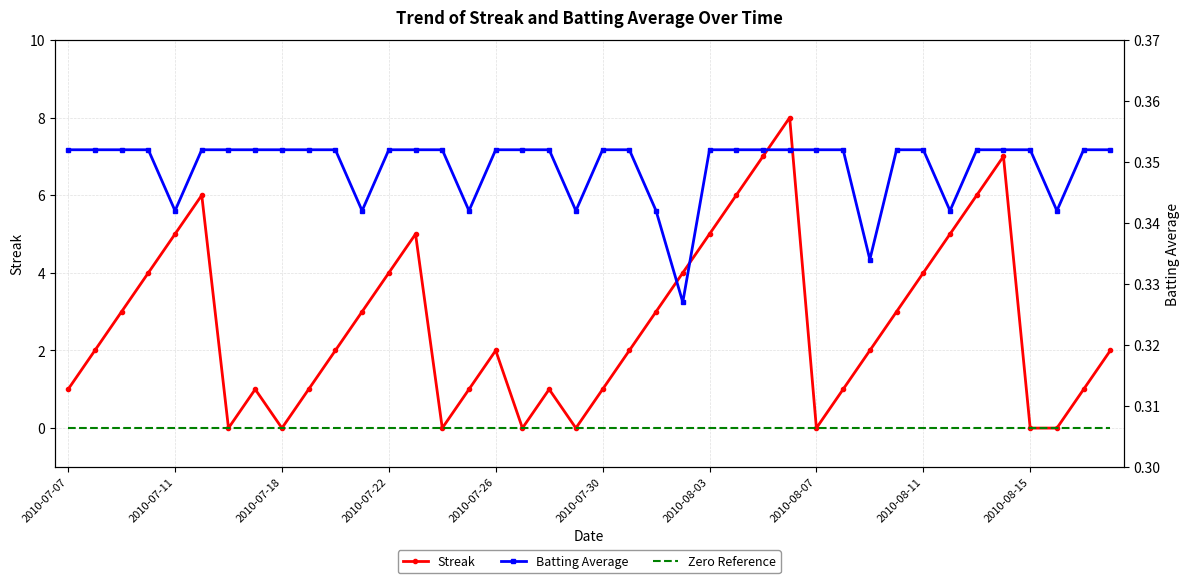

True or false: Zero Reference and Batting Average intersect in this chart.

False